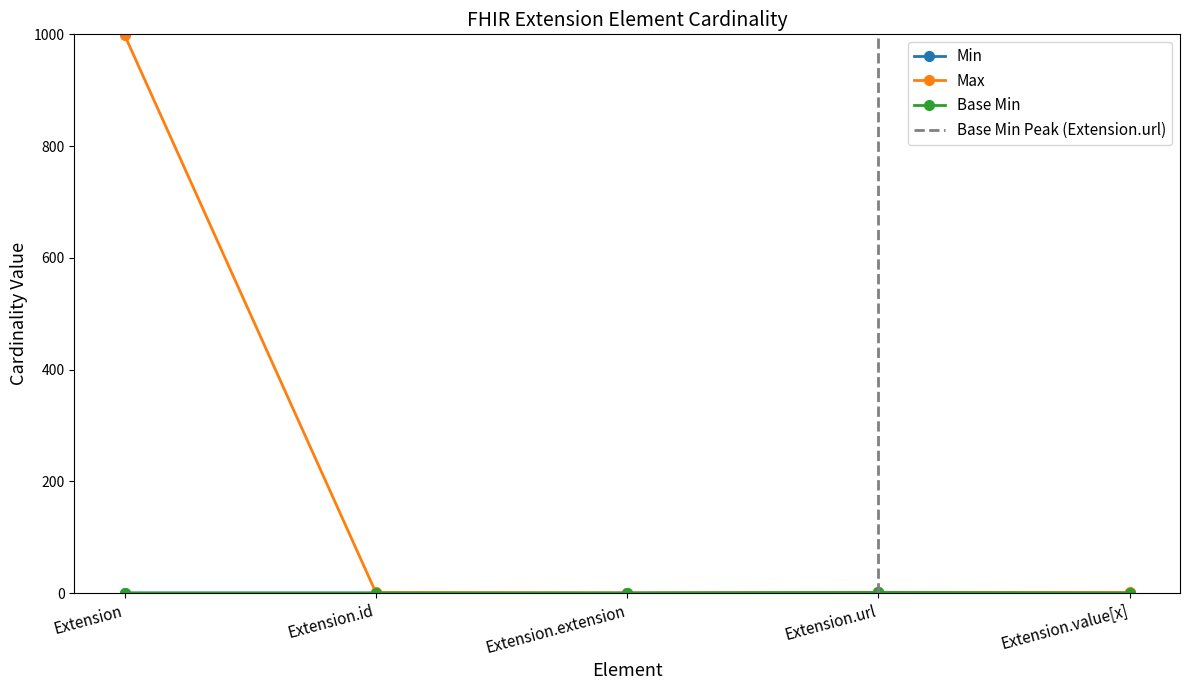

Which has a higher value, Extension.url or Extension.value[x]?

Extension.url